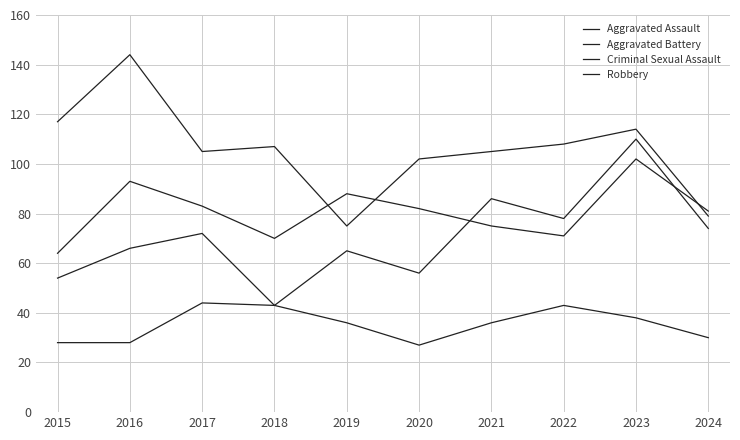

Reading left to right, what are all the values shown in this chart?

Aggravated Assault: 54	66	72	43	65	56	86	78	110	74
Aggravated Battery: 64	93	83	70	88	82	75	71	102	81
Criminal Sexual Assault: 28	28	44	43	36	27	36	43	38	30
Robbery: 117	144	105	107	75	102	105	108	114	79